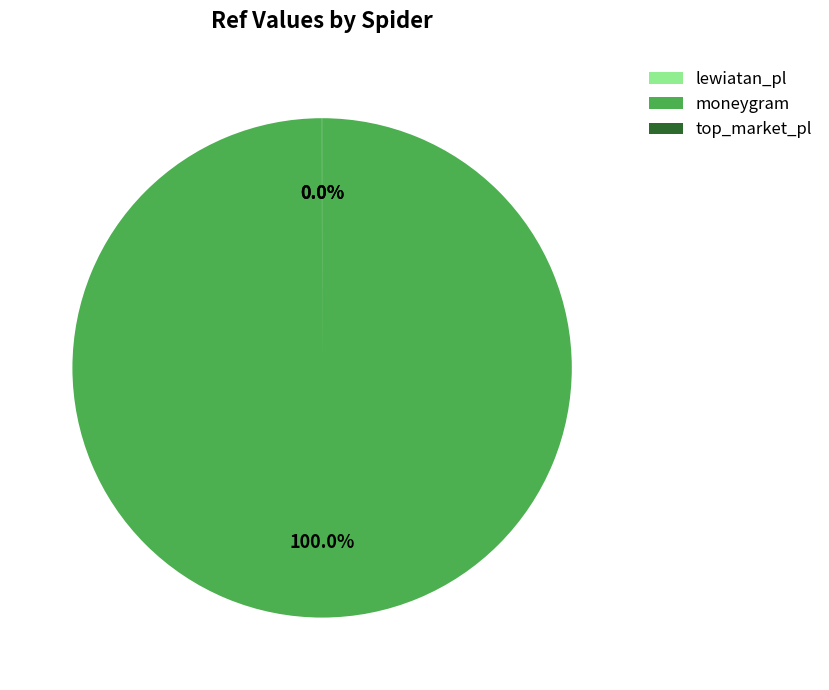

Which category has the biggest portion of the pie?

moneygram